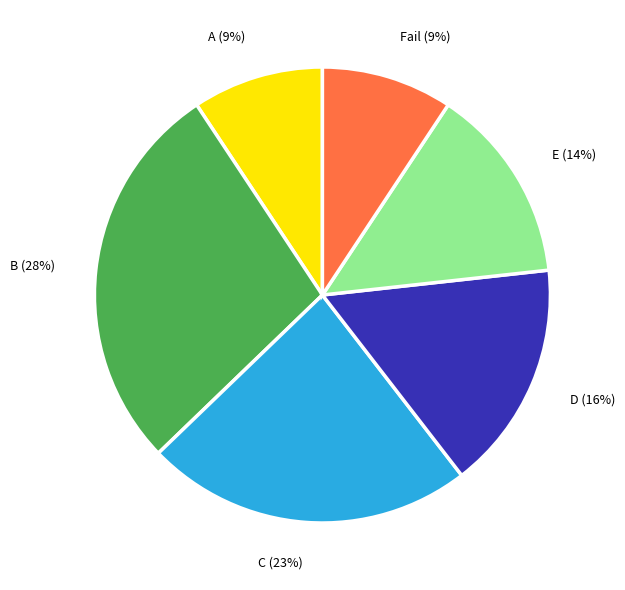

To the nearest percent, what is the difference between the B and D slice percentages?

12%